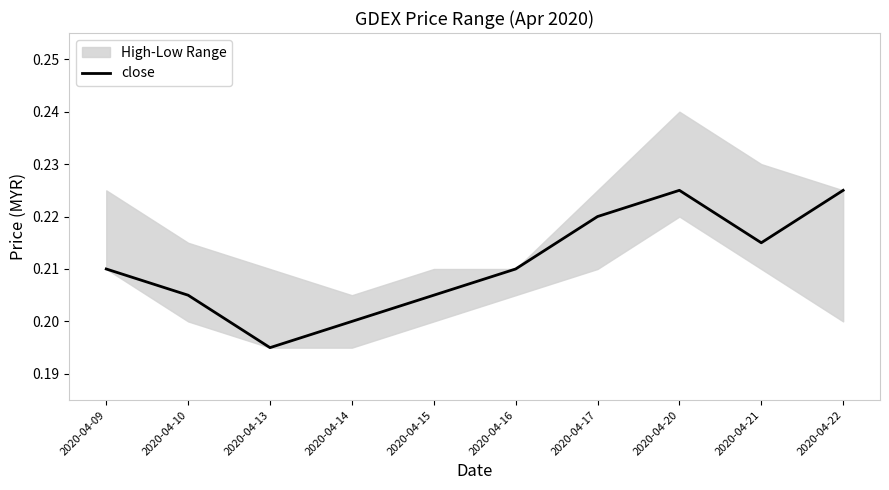

Which has a higher value, 2020-04-16 or 2020-04-09?

2020-04-16